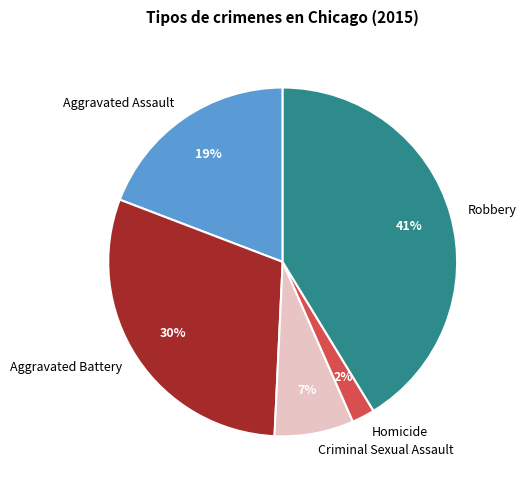

What is the largest slice in the pie chart?

Robbery